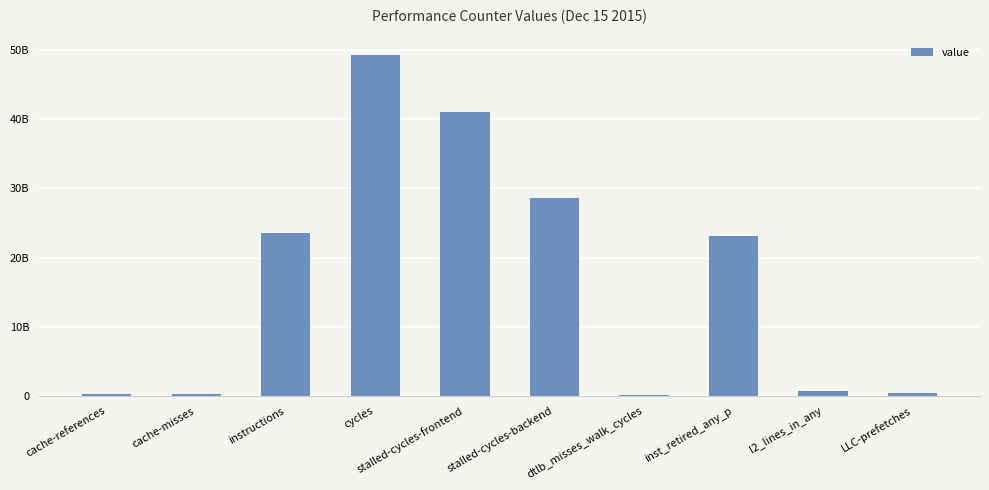

Are the bars horizontal?

No